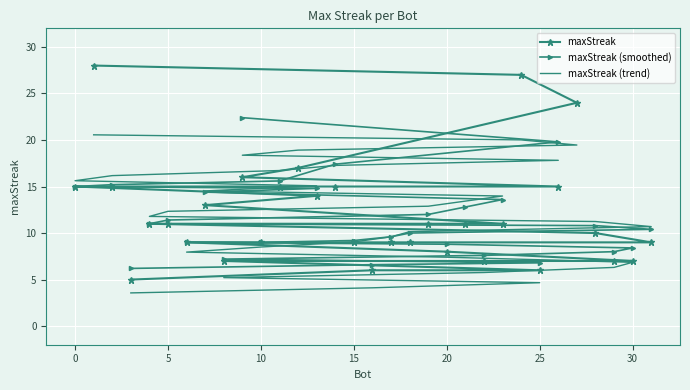

Rank the categories by value from highest to lowest.

1, 24, 27, 12, 9, 26, 14, 11, 2, 0, 13, 7, 23, 21, 19, 5, 4, 28, 31, 18, 17, 15, 10, 6, 20, 30, 29, 22, 8, 25, 16, 3